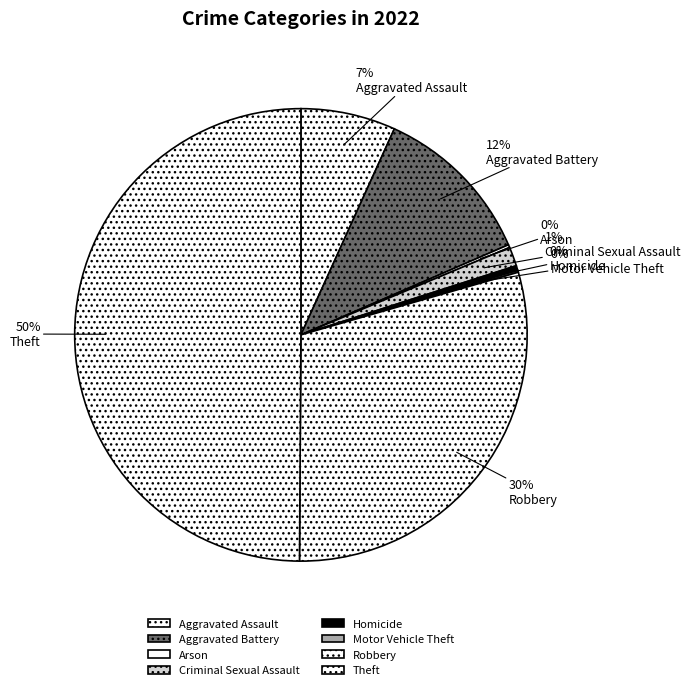

To the nearest percent, what is the combined percentage of Theft and Criminal Sexual Assault?

51%